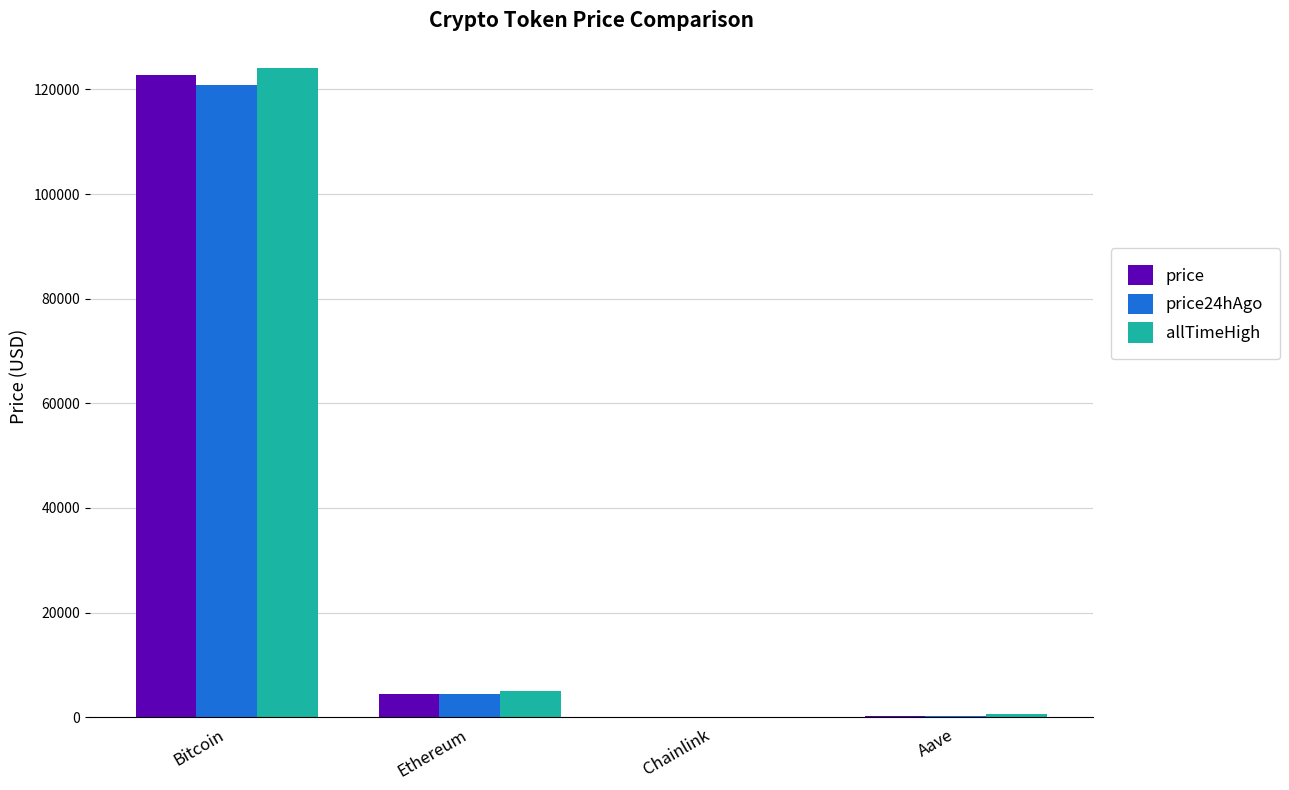

What is the total value across all series at Chainlink?

98.3